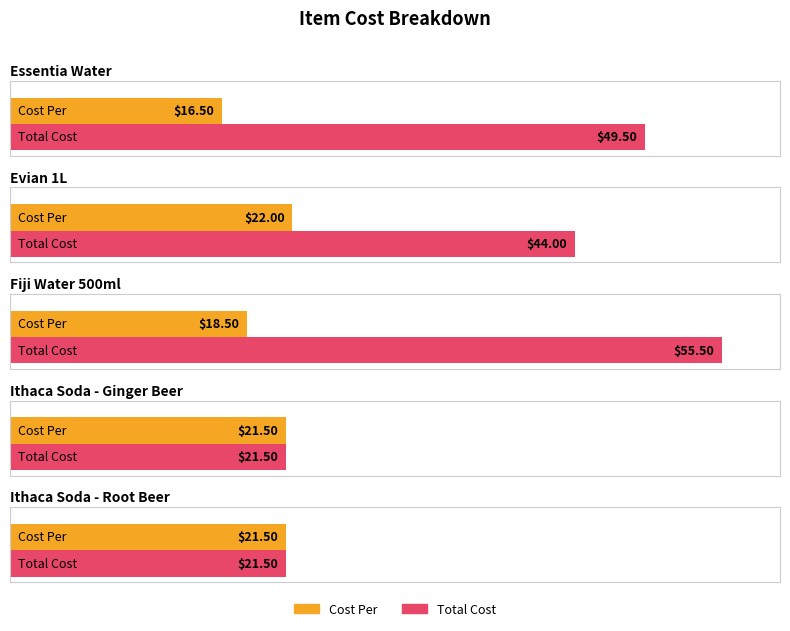

At which category is the sum across all series the highest?

Fiji Water 500ml